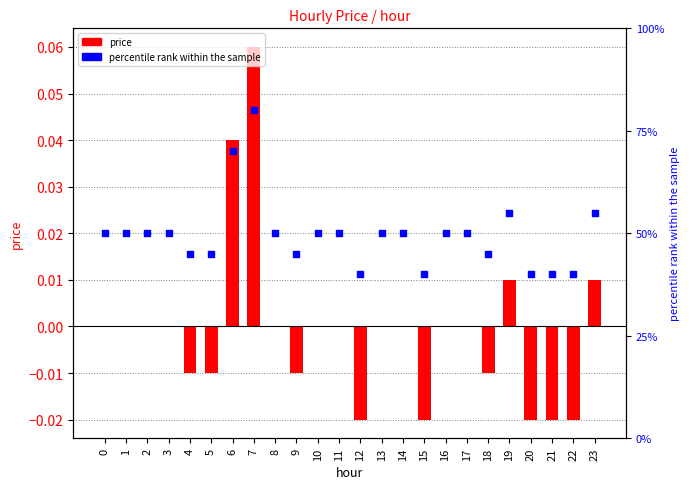

At how many categories does at least one series exceed 4?

24